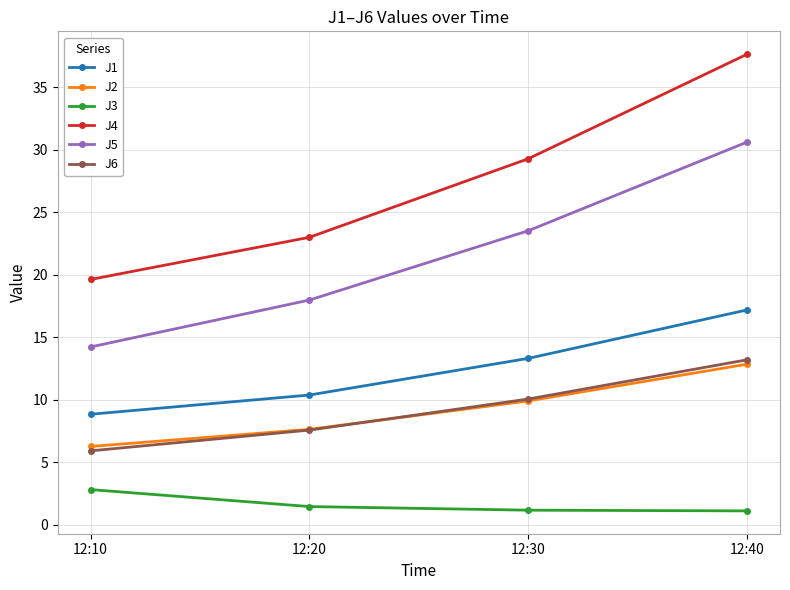

Count the number of categories in the chart.

4